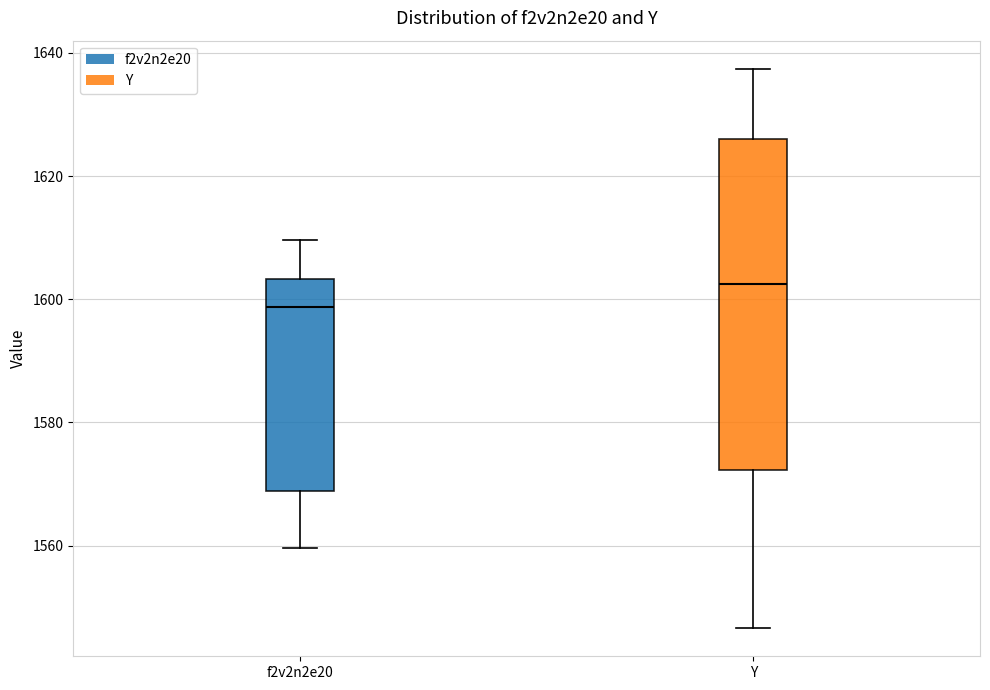

Where is the lower edge of the box for f2v2n2e20 on the y-axis? The values are not printed on the chart, so give them approximately, as read against the axis.

1568